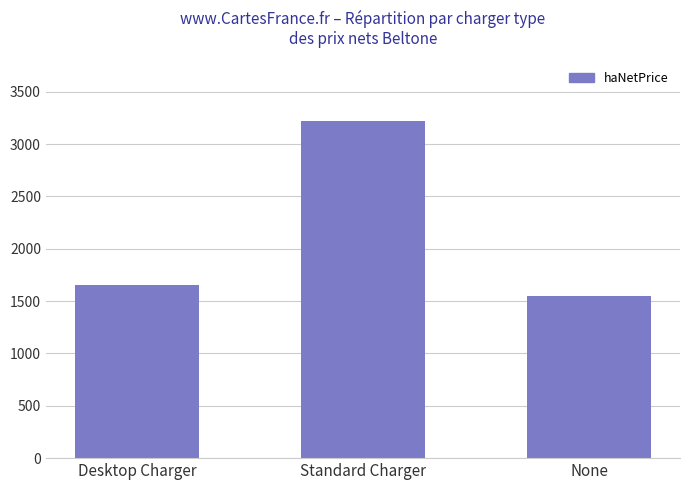

Count the number of data series in this chart.

1